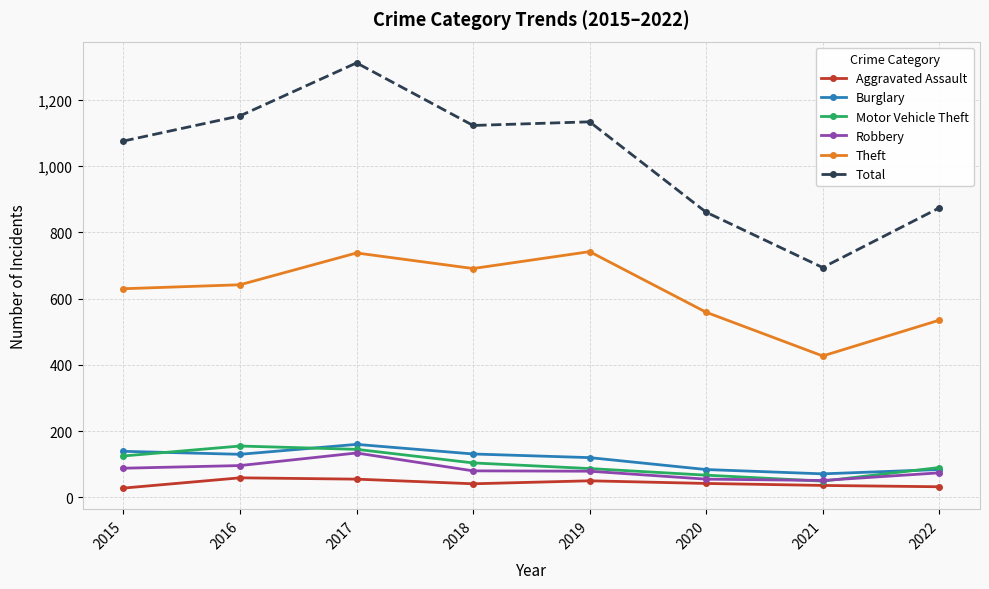

How many interior local peaks does the Theft series have?

2